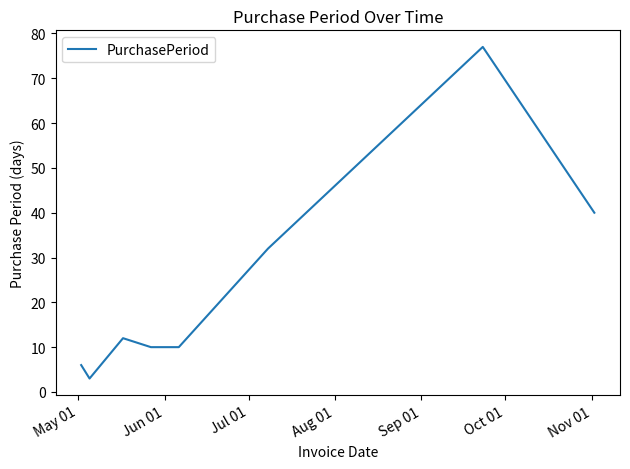

What is the sum of all values?

190